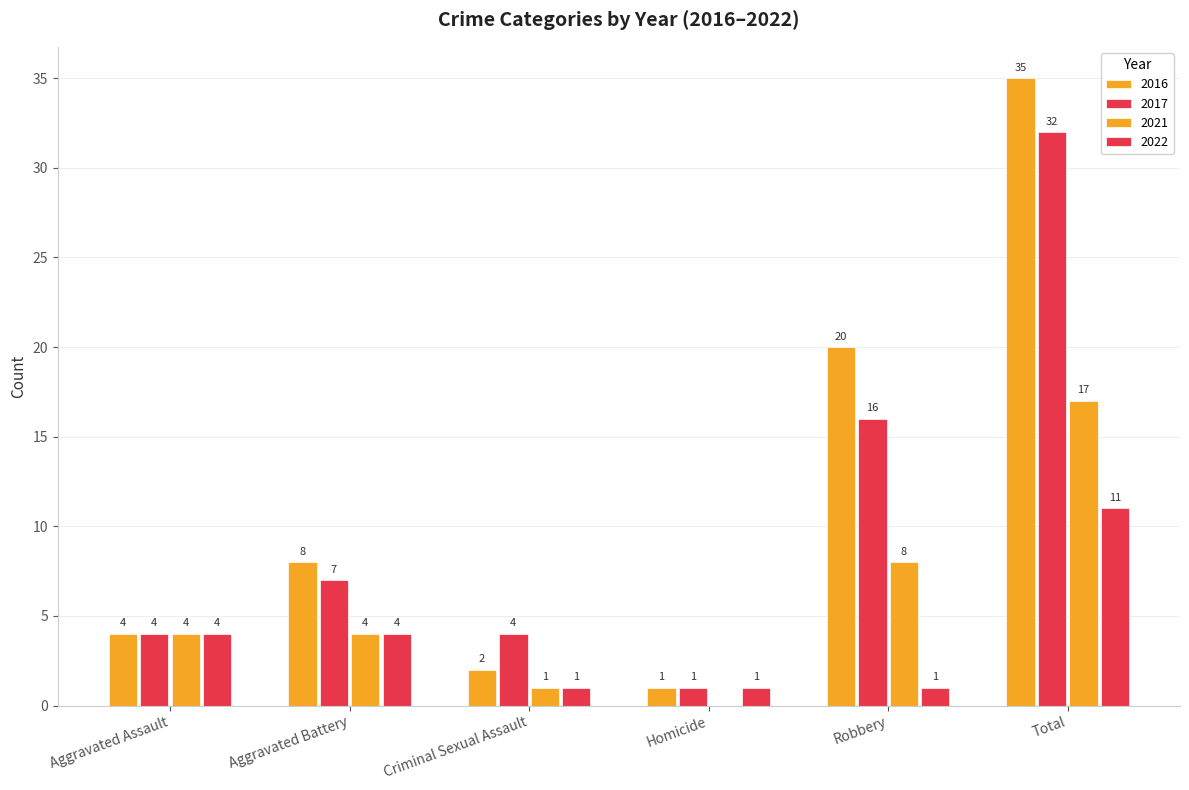

Are the bars horizontal?

No